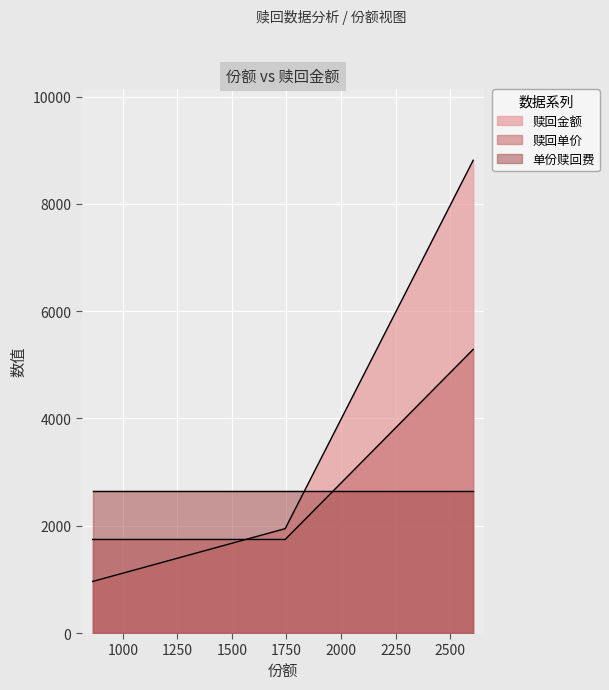

What is the minimum value for 赎回金额?

961.5